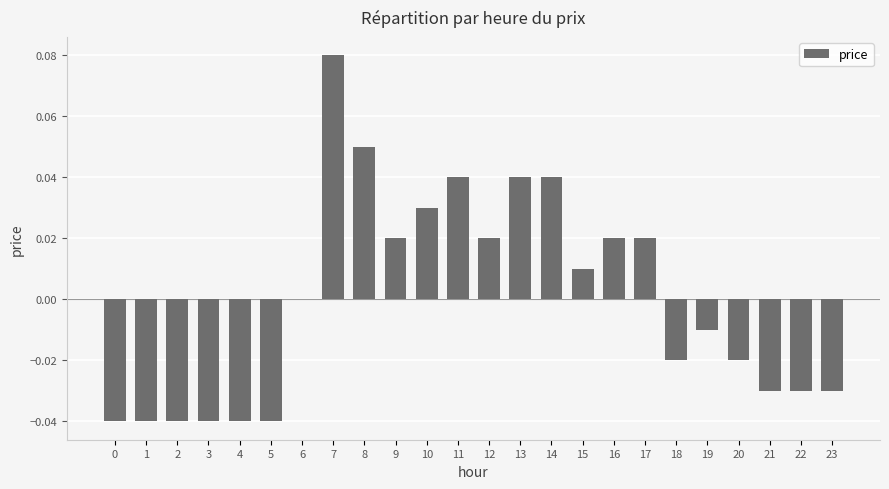

Where is the data nearest to the value 0?

6